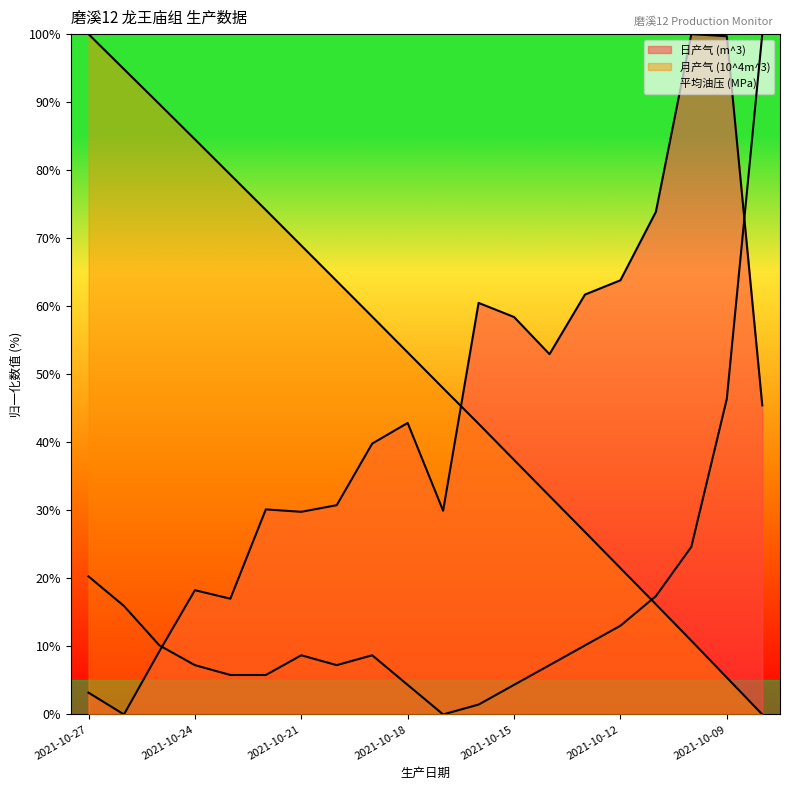

At which category is the sum across all series the highest?

2021-10-09